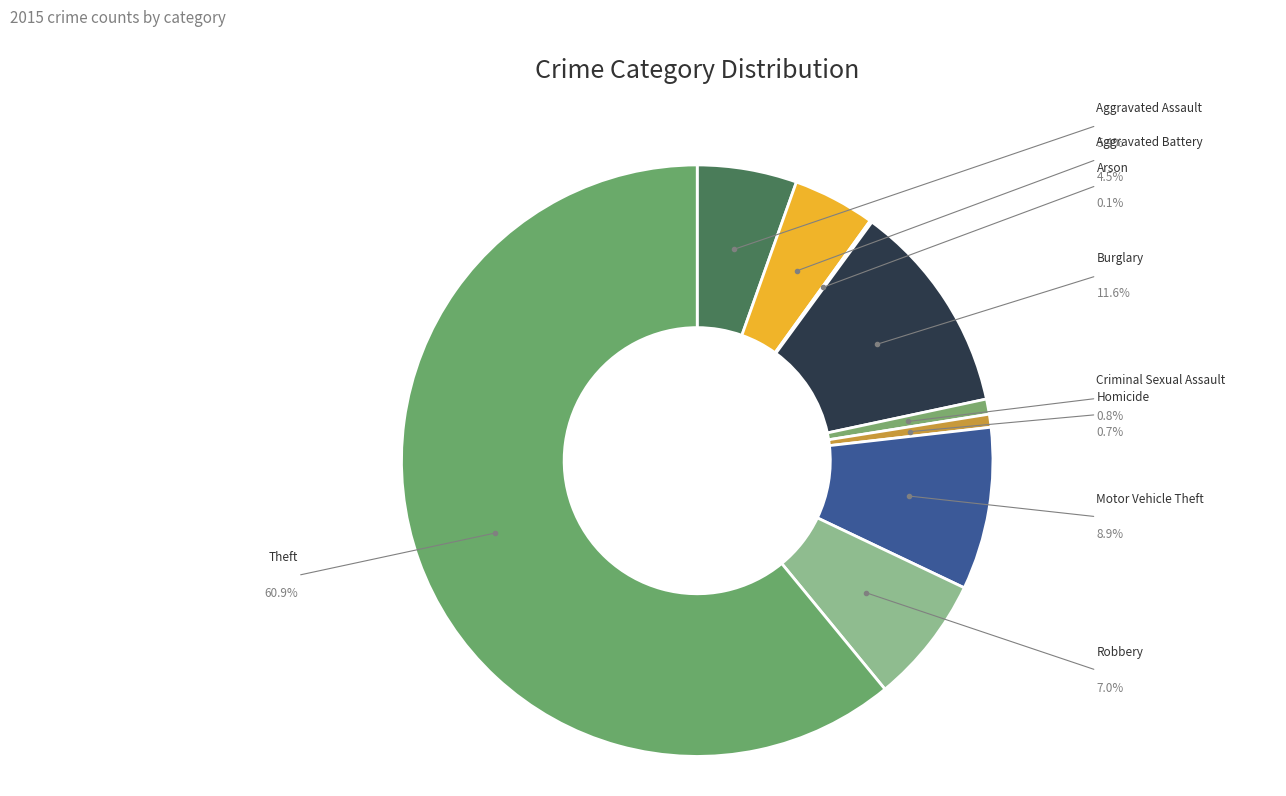

How many slices are in this pie chart?

9